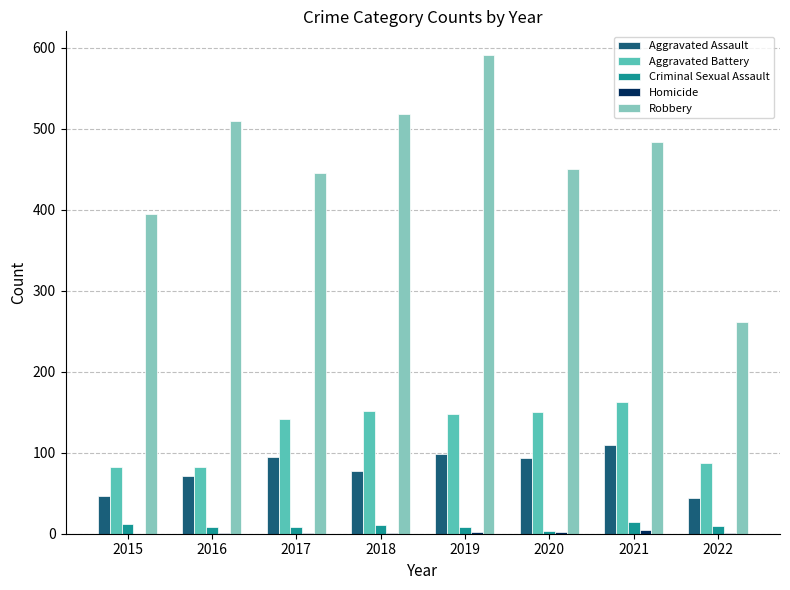

At which category does the chart reach its peak across all series?

2019